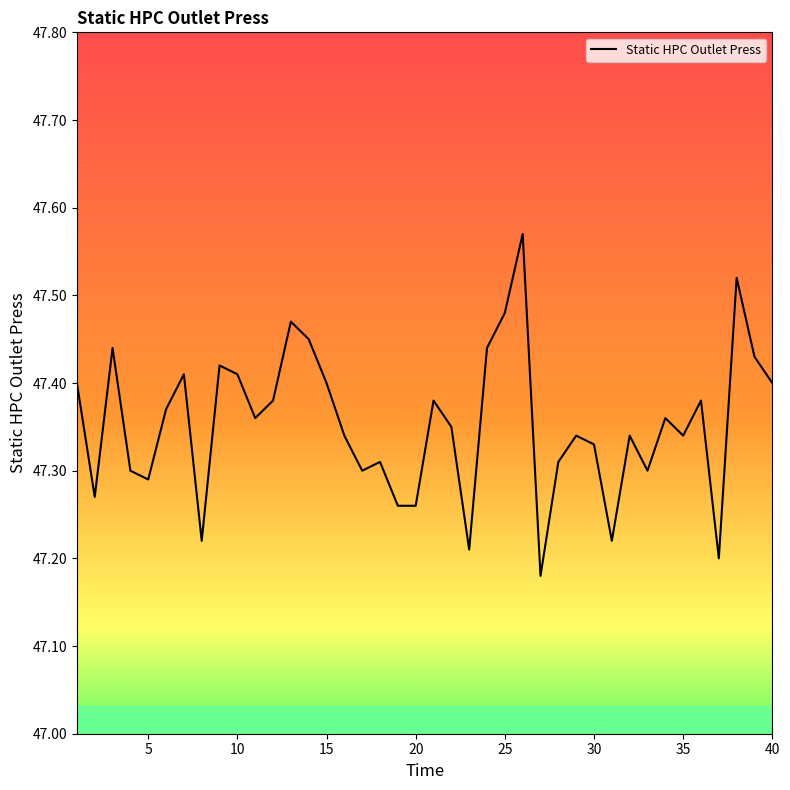

What is the difference between the maximum and minimum values?

0.4